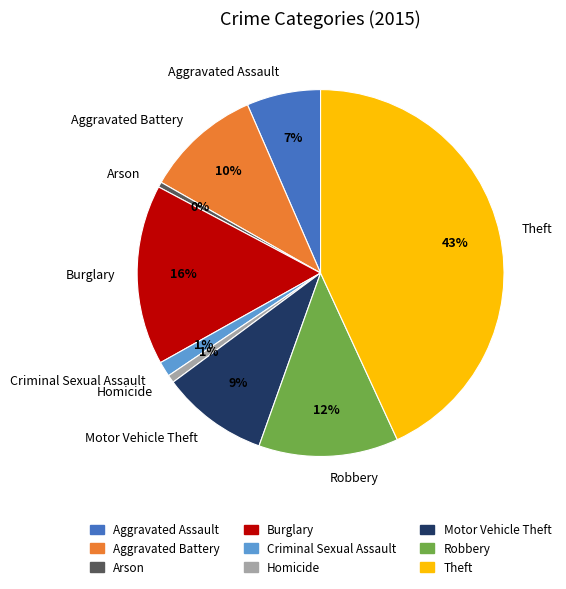

Which has a higher value, Arson or Motor Vehicle Theft?

Motor Vehicle Theft